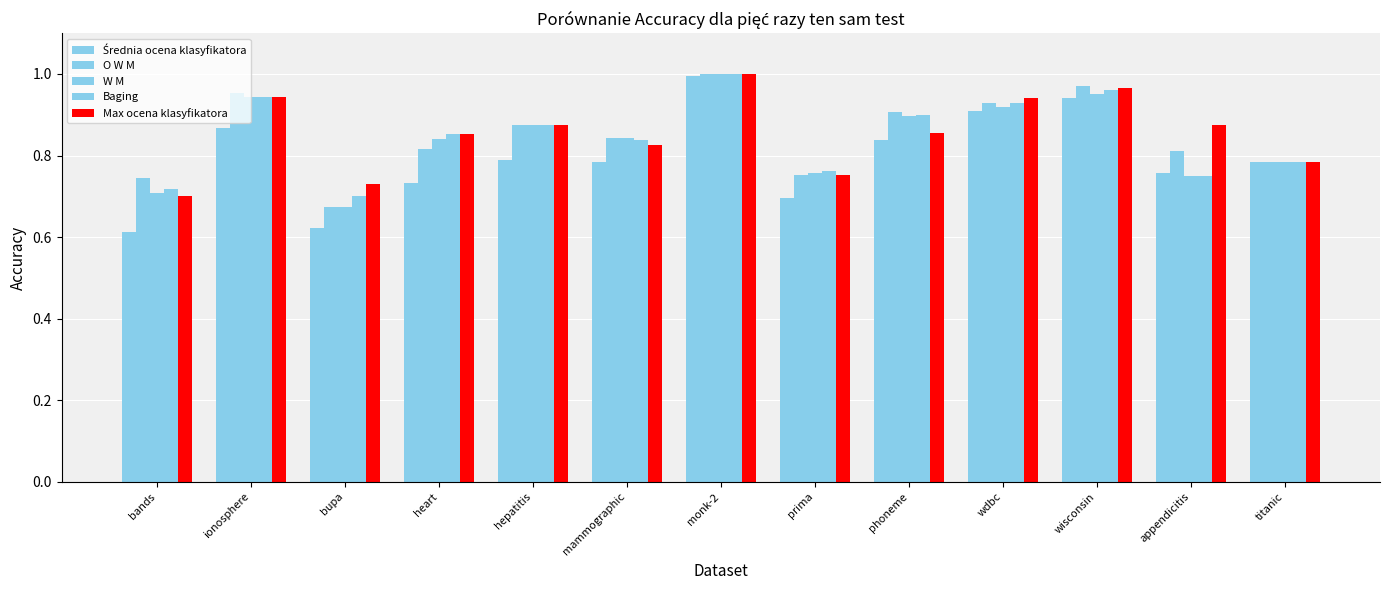

Does the chart contain stacked bars?

No